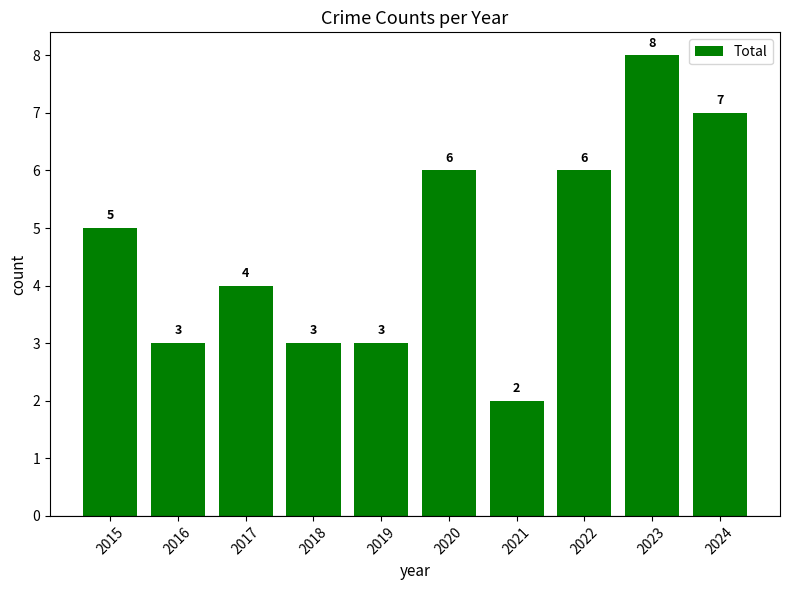

What is the value of the 3rd bar from the left?

4